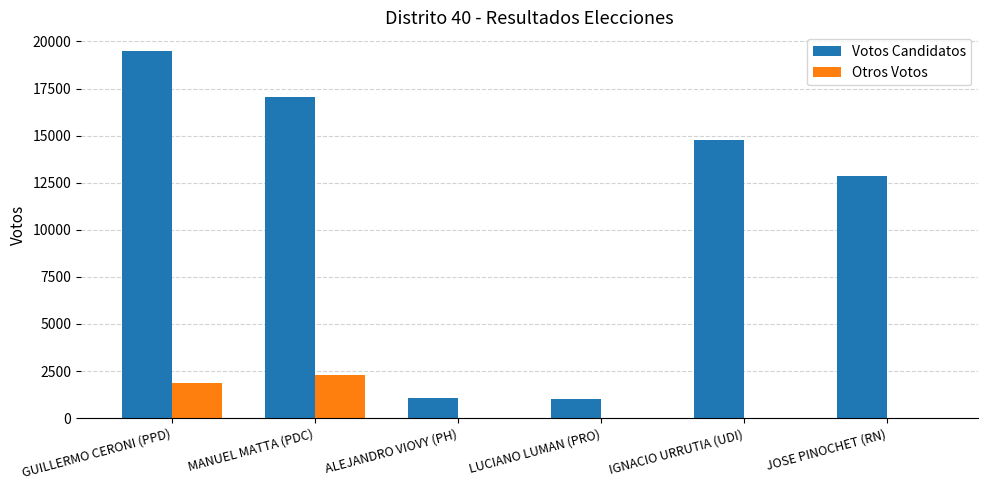

The value of Votos Candidatos at JOSE PINOCHET (RN) is 12858. True or false?

True